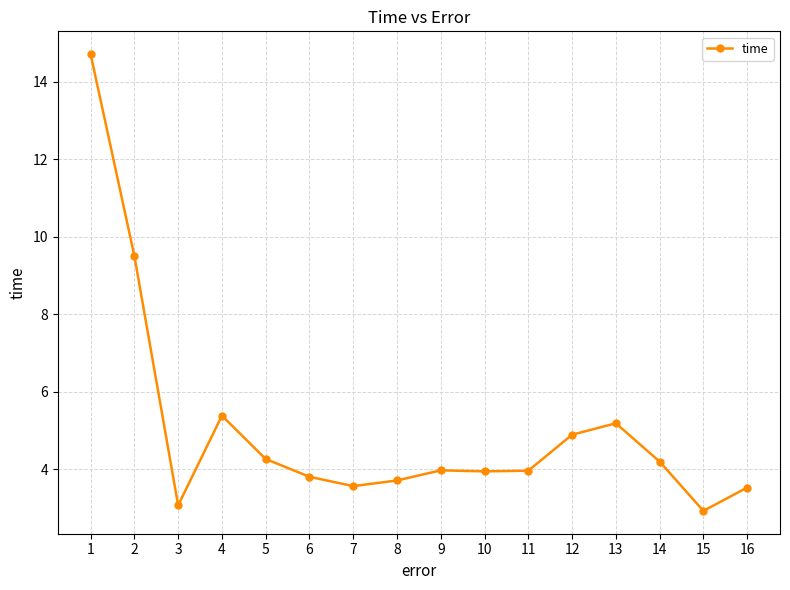

What is the difference between the maximum and minimum values?

11.8